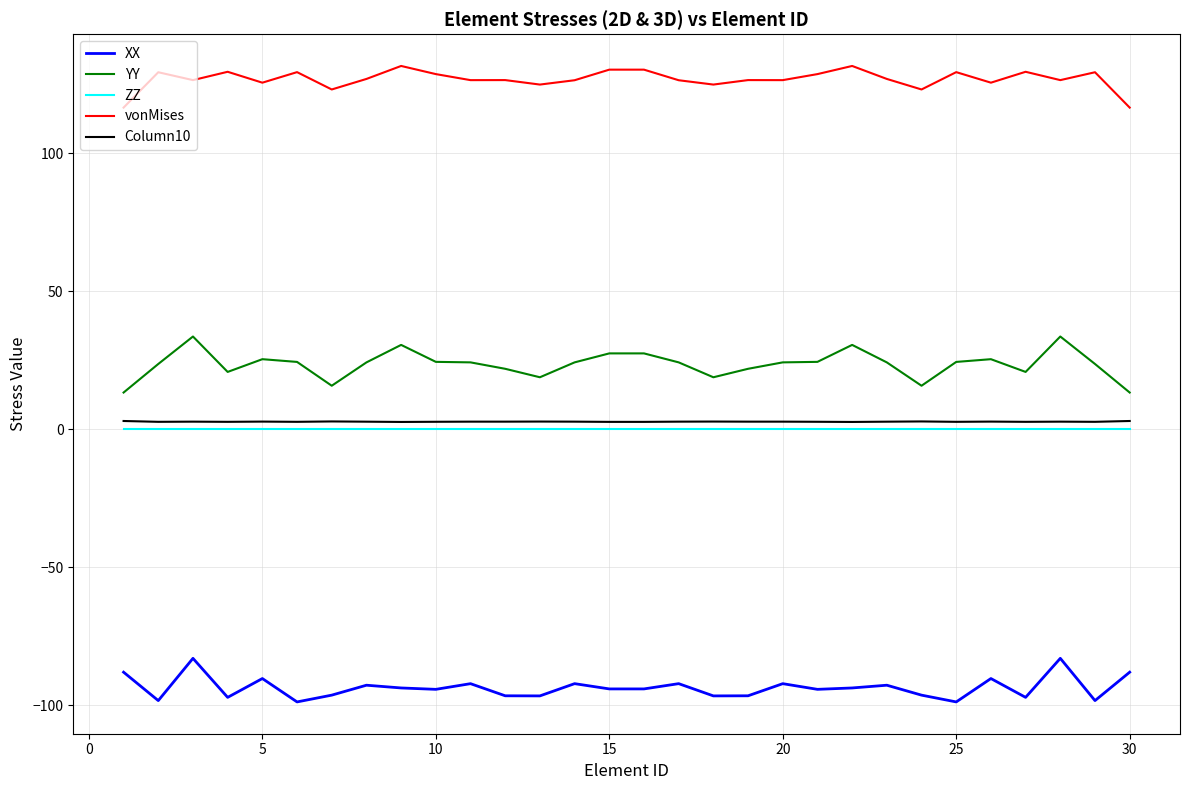

Does the chart display data point markers on the line(s)?

No